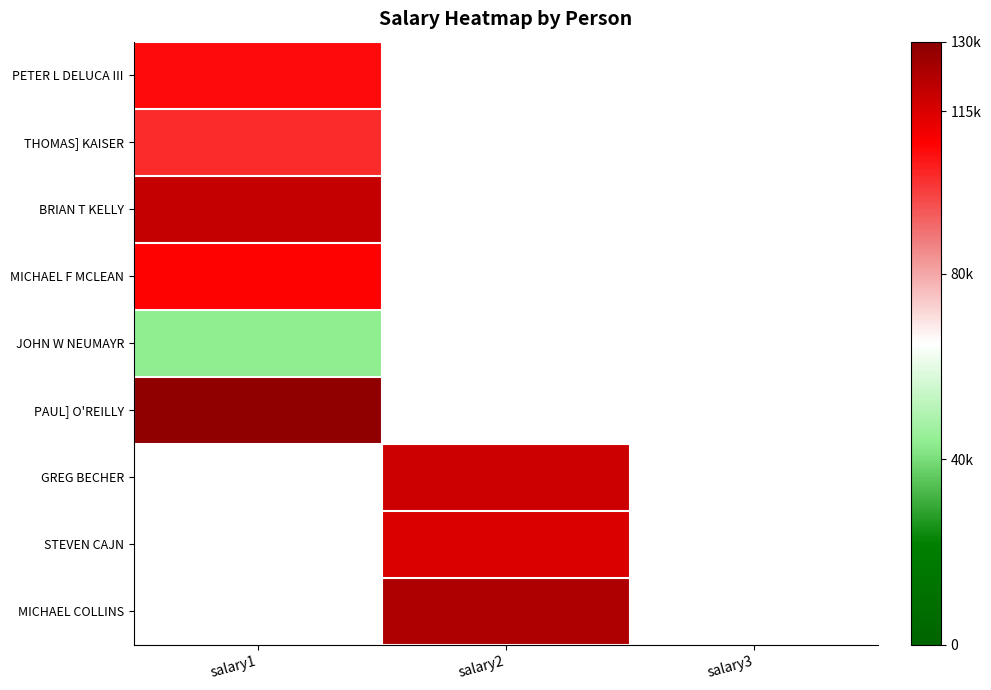

Is the value of BRIAN T KELLY at salary2 greater than the value of STEVEN CAJN at salary3?

No